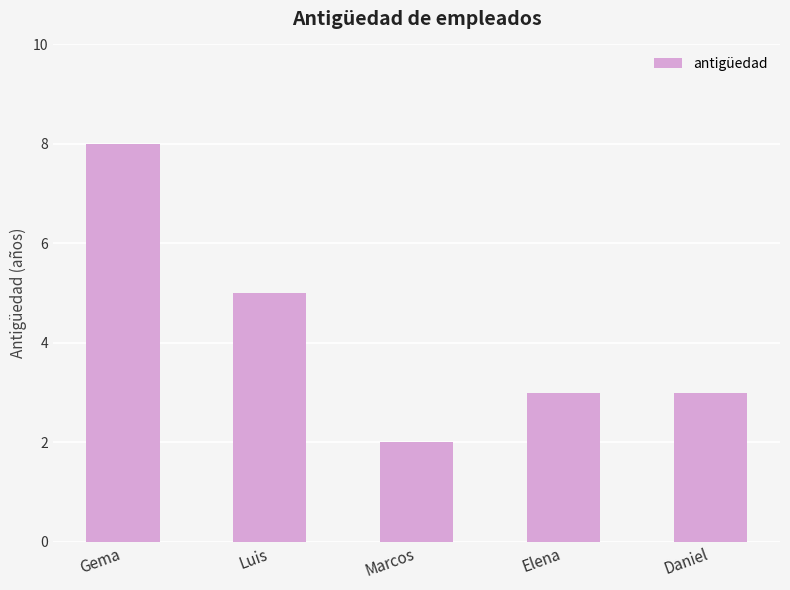

Where is the data nearest to the value 5?

Luis